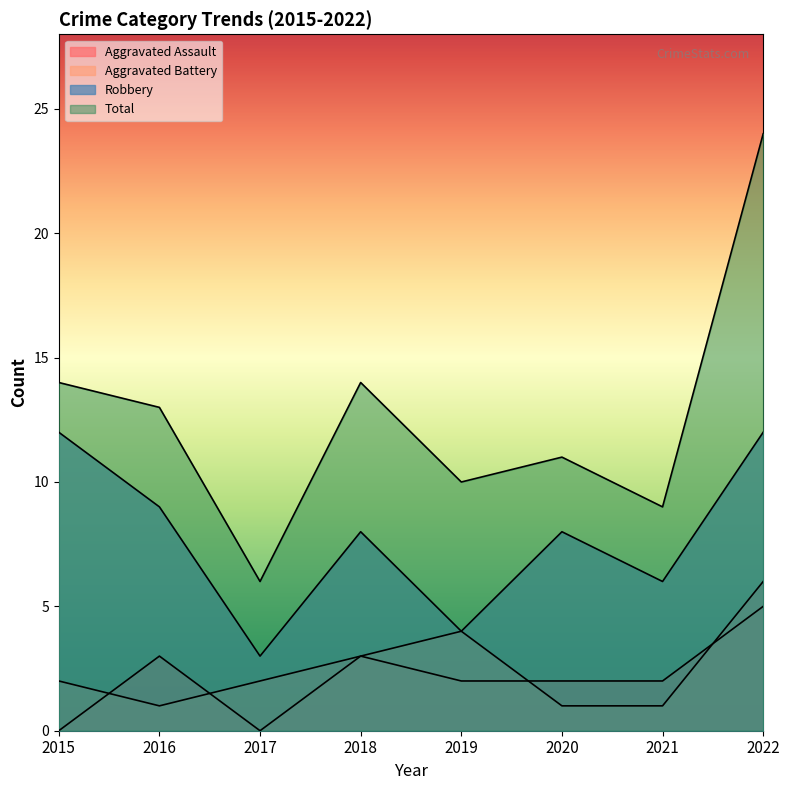

The value of Total at 2018 is 18. True or false?

False